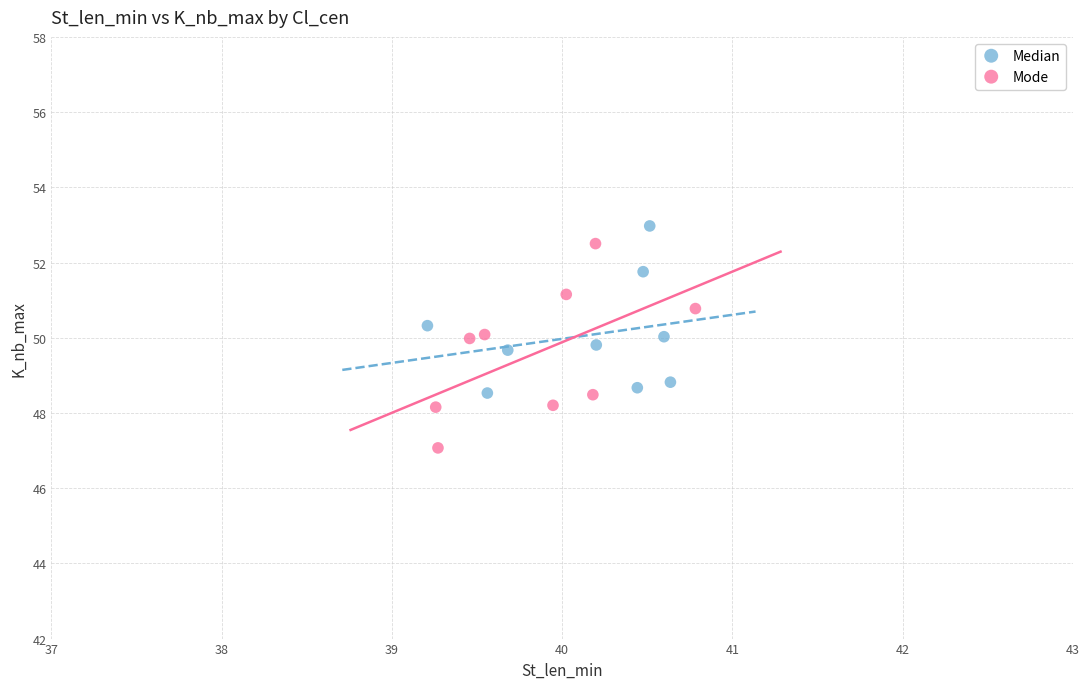

Which series contains the lowest Y value?

Mode